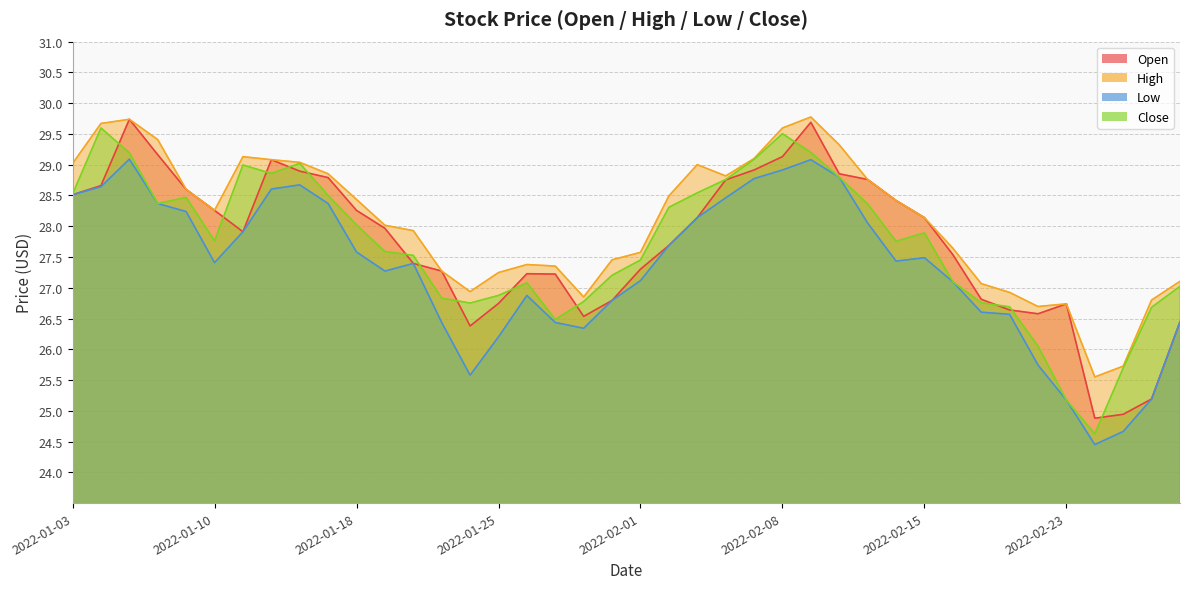

At which category does the chart reach its peak across all series?

2022-02-09